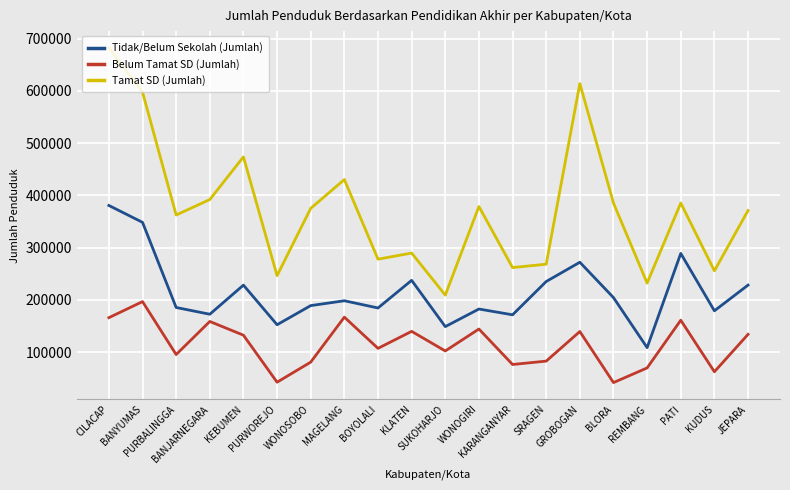

True or false: Tamat SD (Jumlah) has a value of 209207 at SUKOHARJO.

True